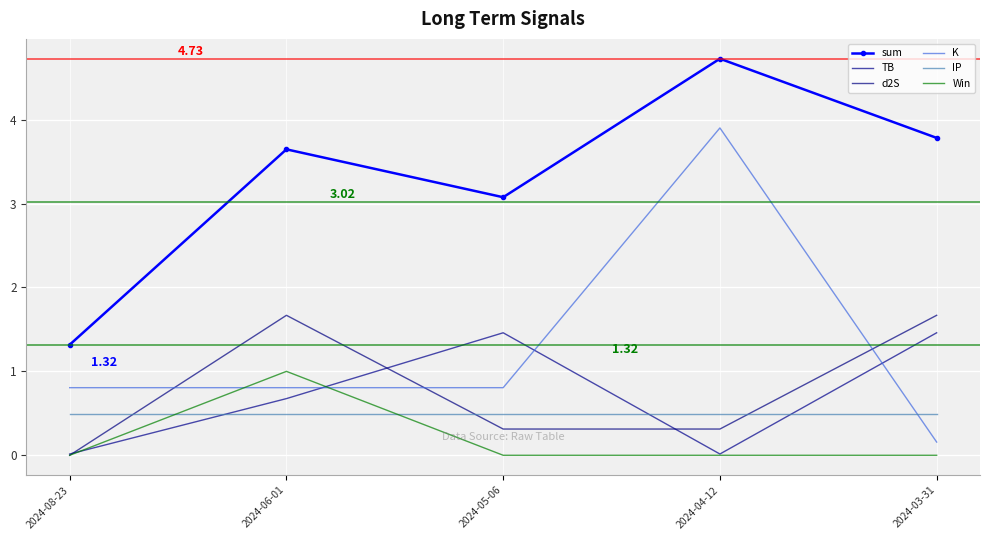

Is it true that d2S equals 0.3 at 2024-04-12?

True